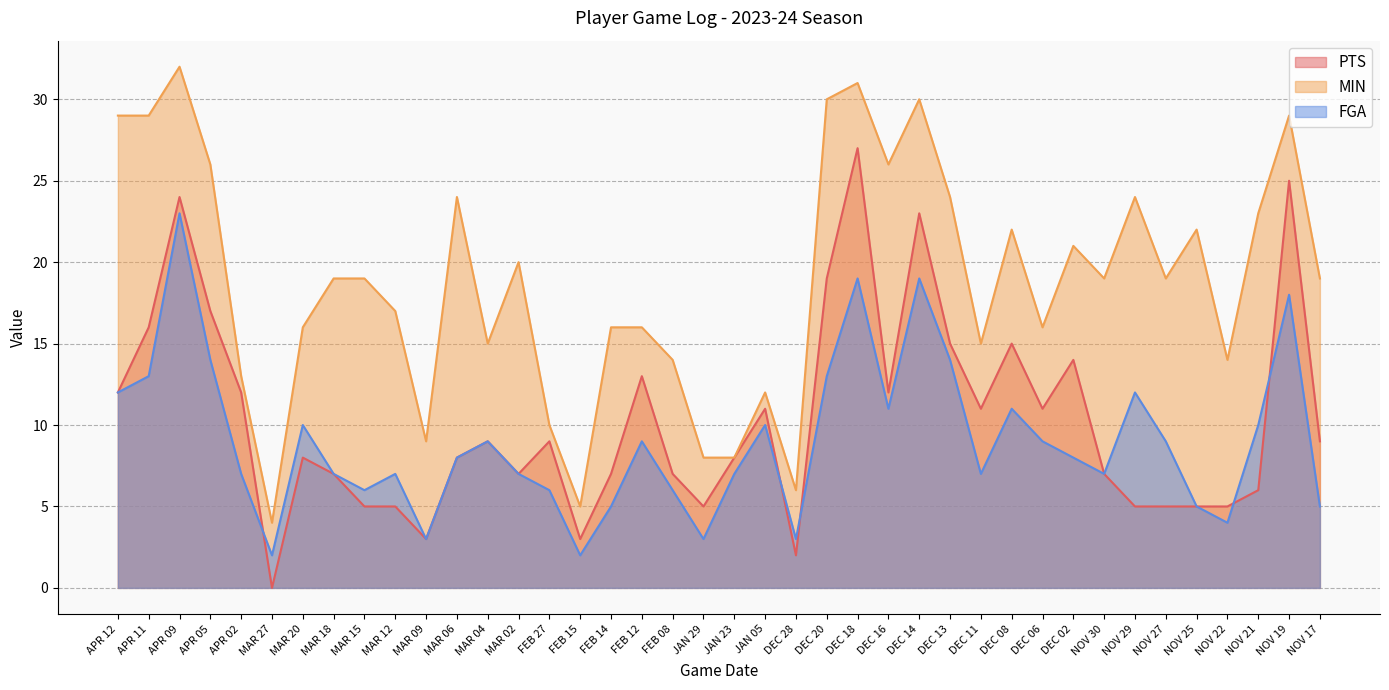

True or false: MIN and FGA intersect in this chart.

False